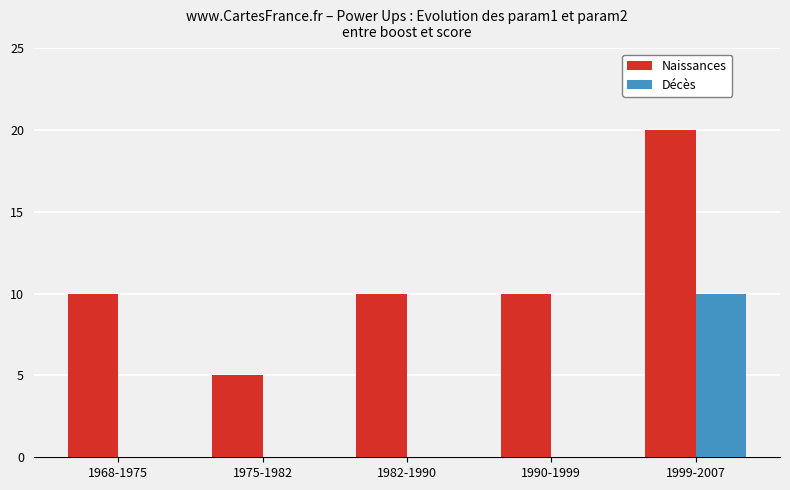

True or false: Décès has a value of 7 at 1990-1999.

False